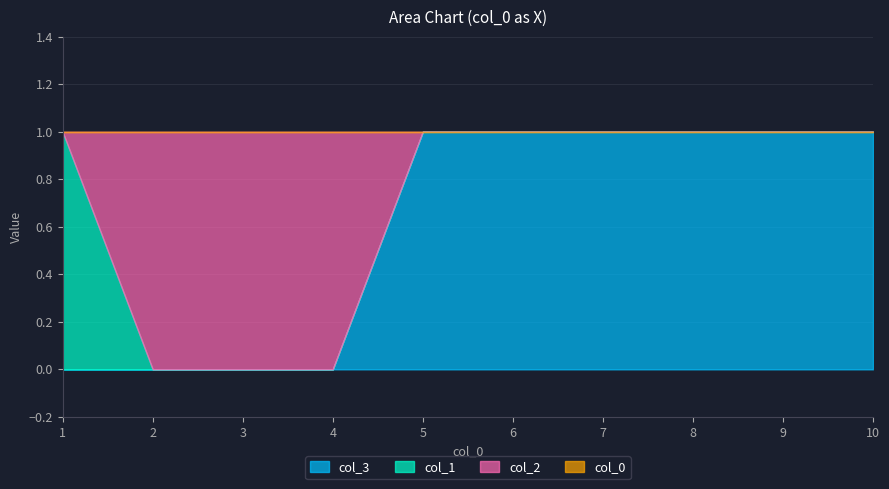

True or false: 2 and 1 cross at least once.

True